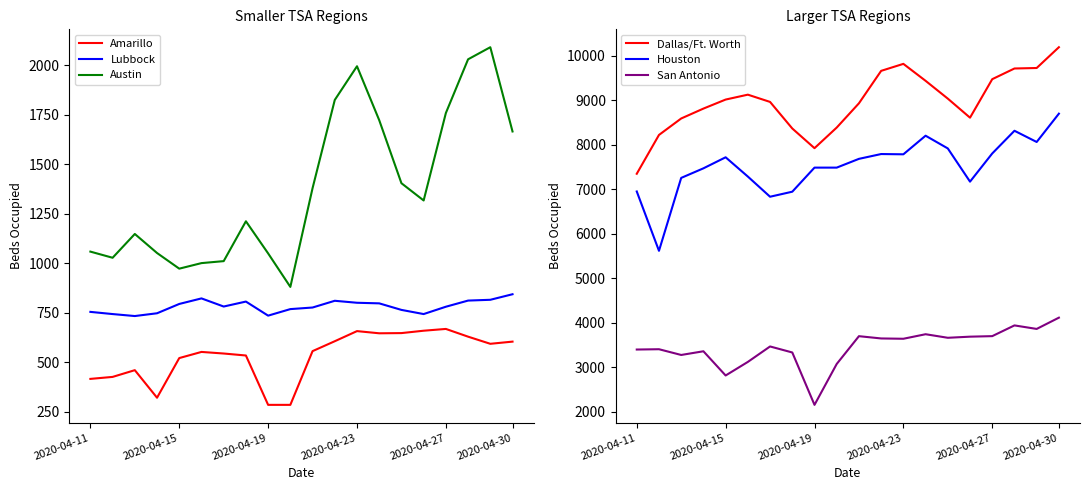

Count the number of data series in this chart.

6